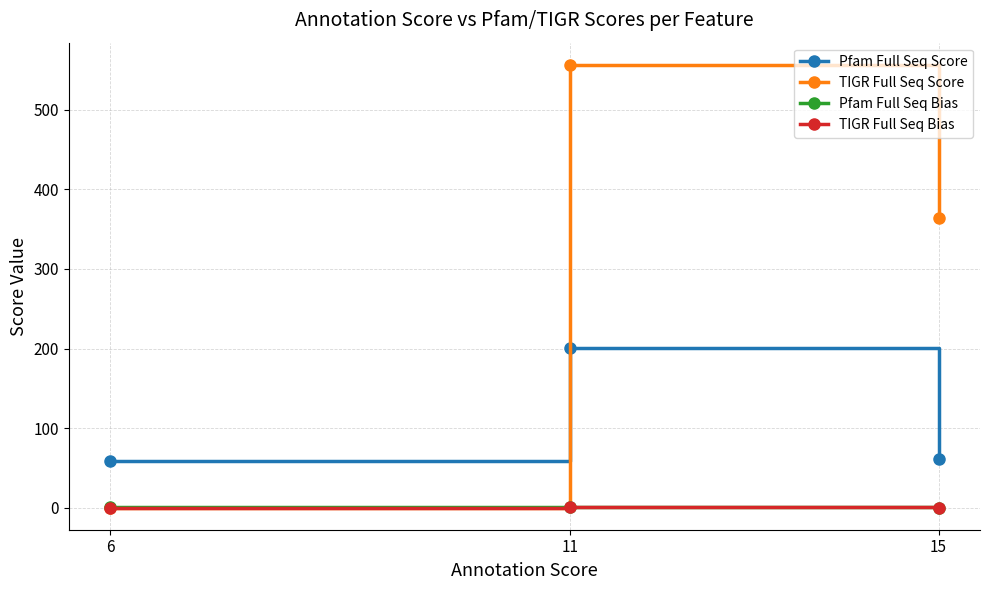

What is the difference between the maximum and minimum values in the Pfam Full Seq Bias series?

0.7